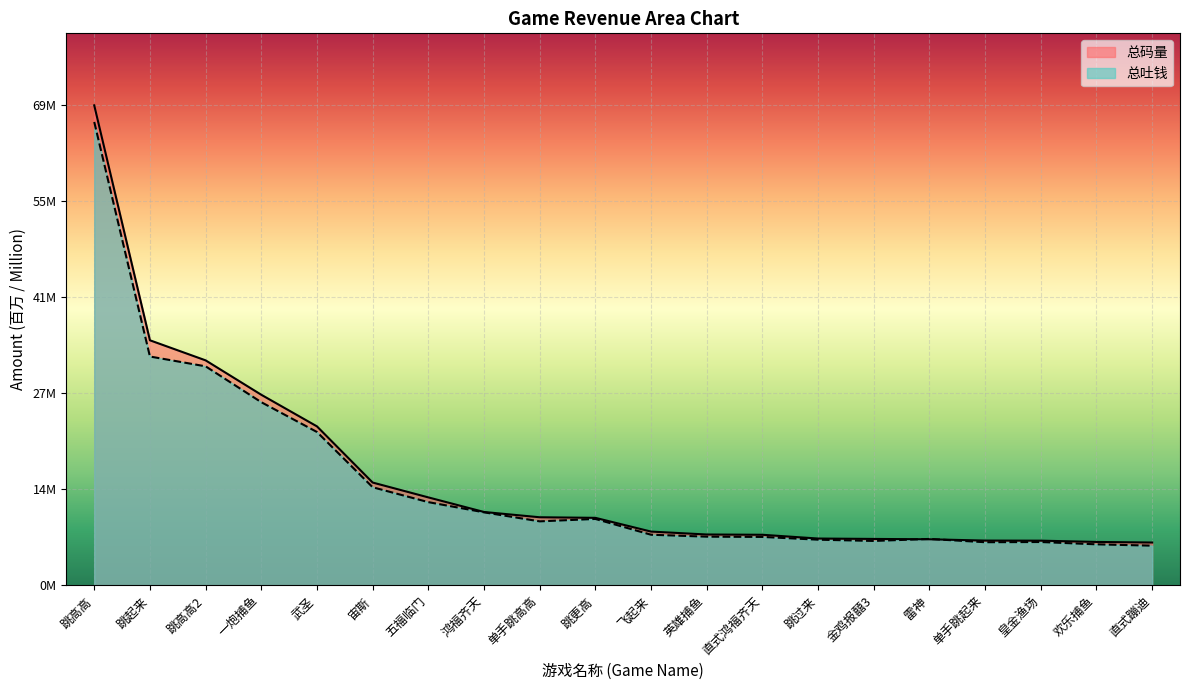

What is the sum of the 总码量 line values at 雷神 and 跳过来?

13.3